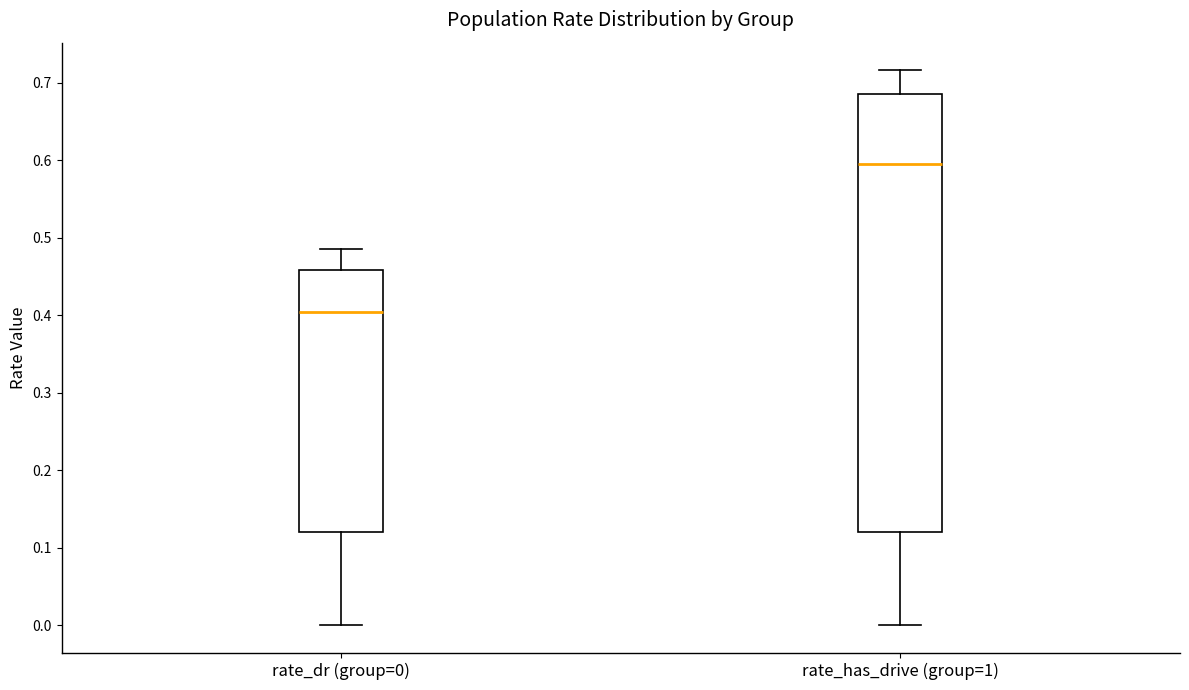

Which box's median line is the lowest?

rate_dr (group=0)